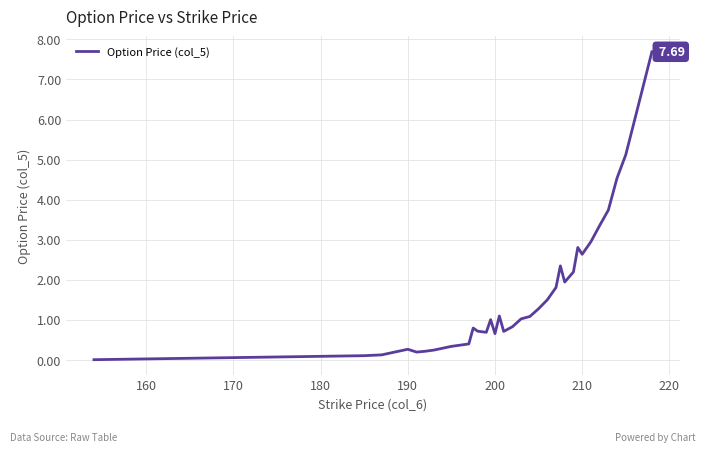

How many lines are shown in the chart?

1